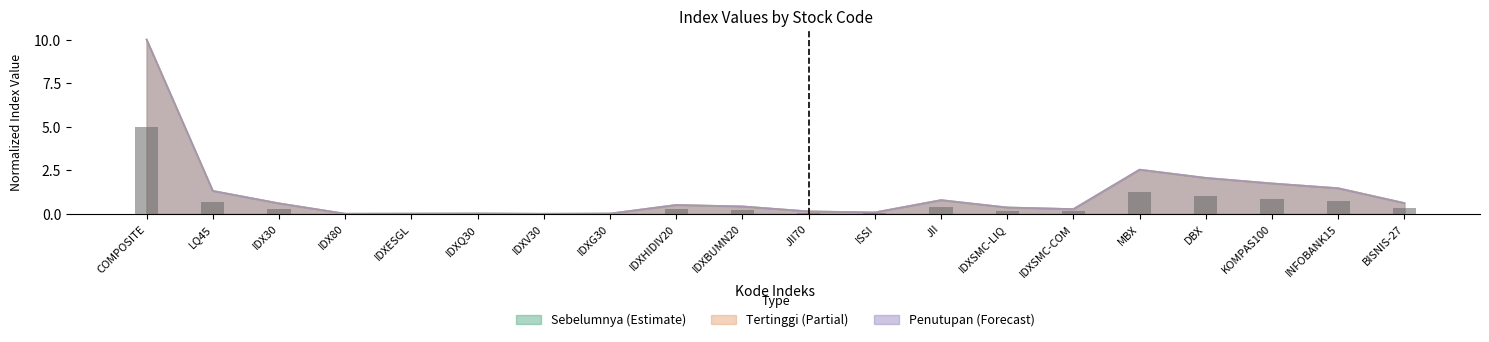

What is the label of the 13th bar from the right?

IDXG30